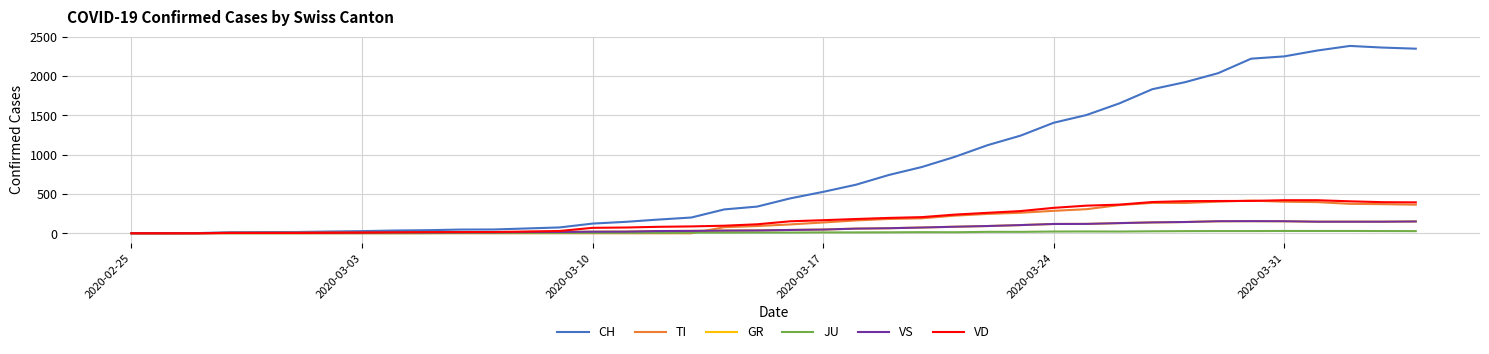

What is the value of the TI point at the 25th from the left?

190